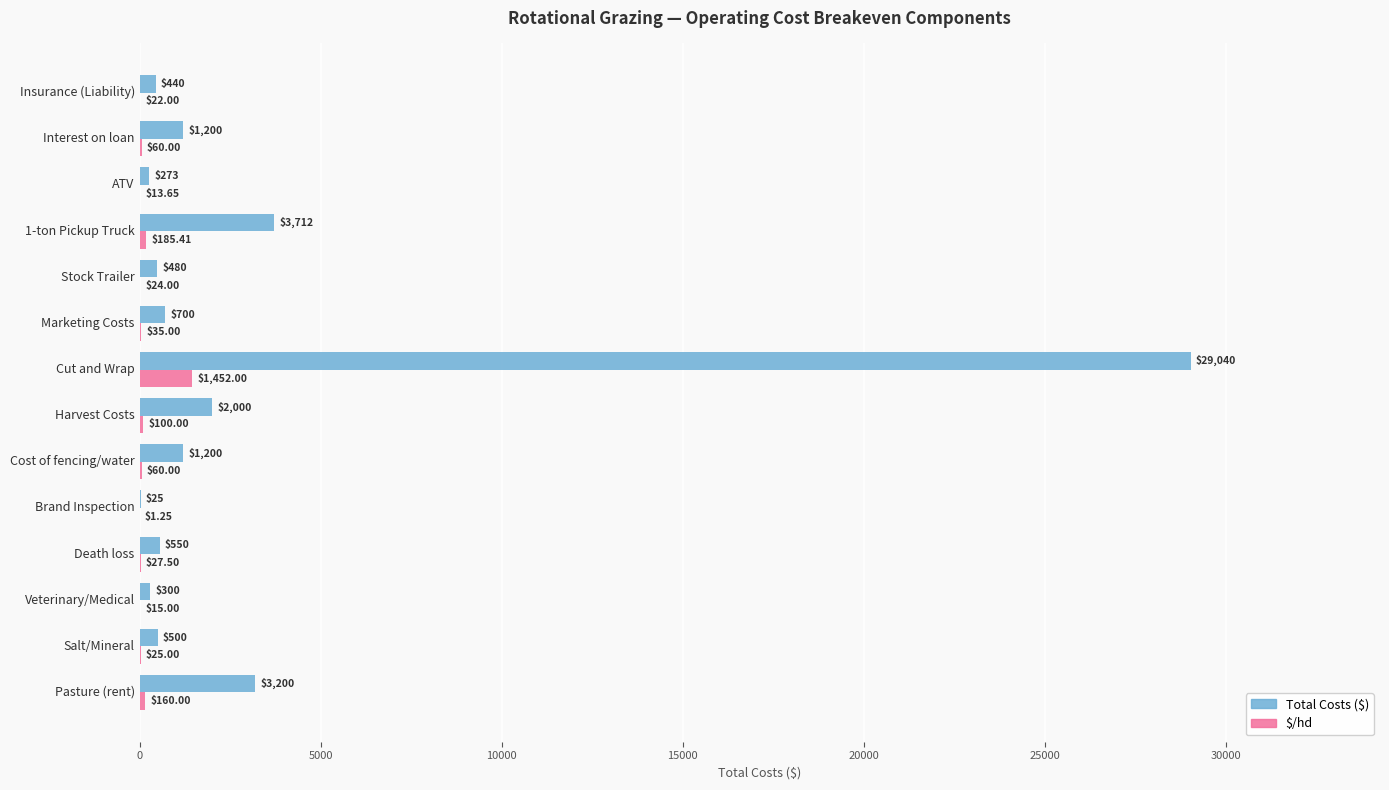

At which category is the sum across all series the highest?

Cut and Wrap